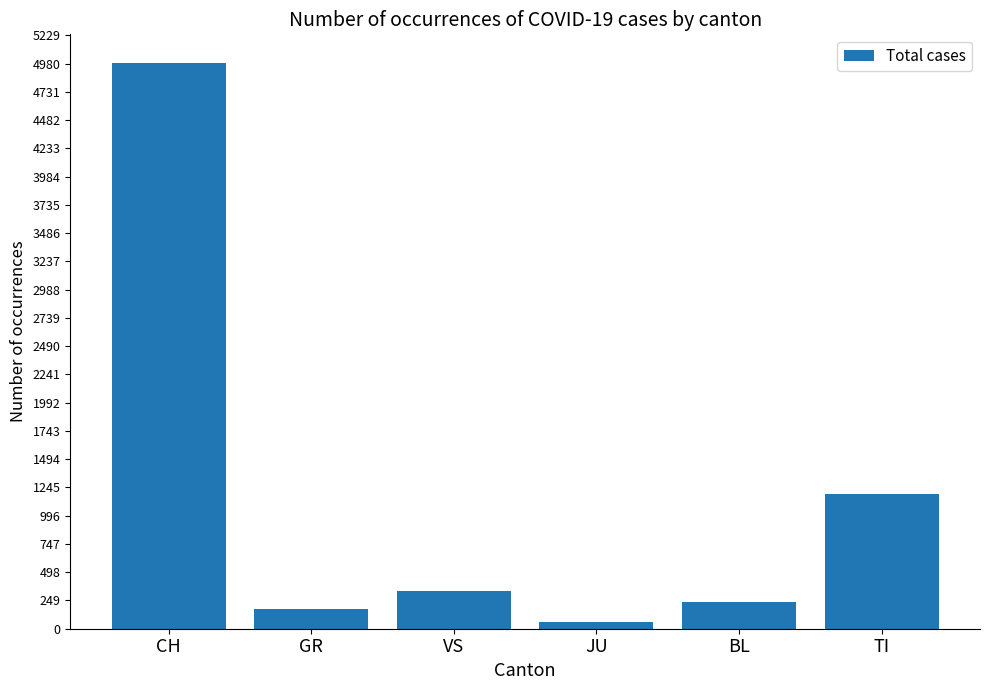

How many series are shown in this chart?

1